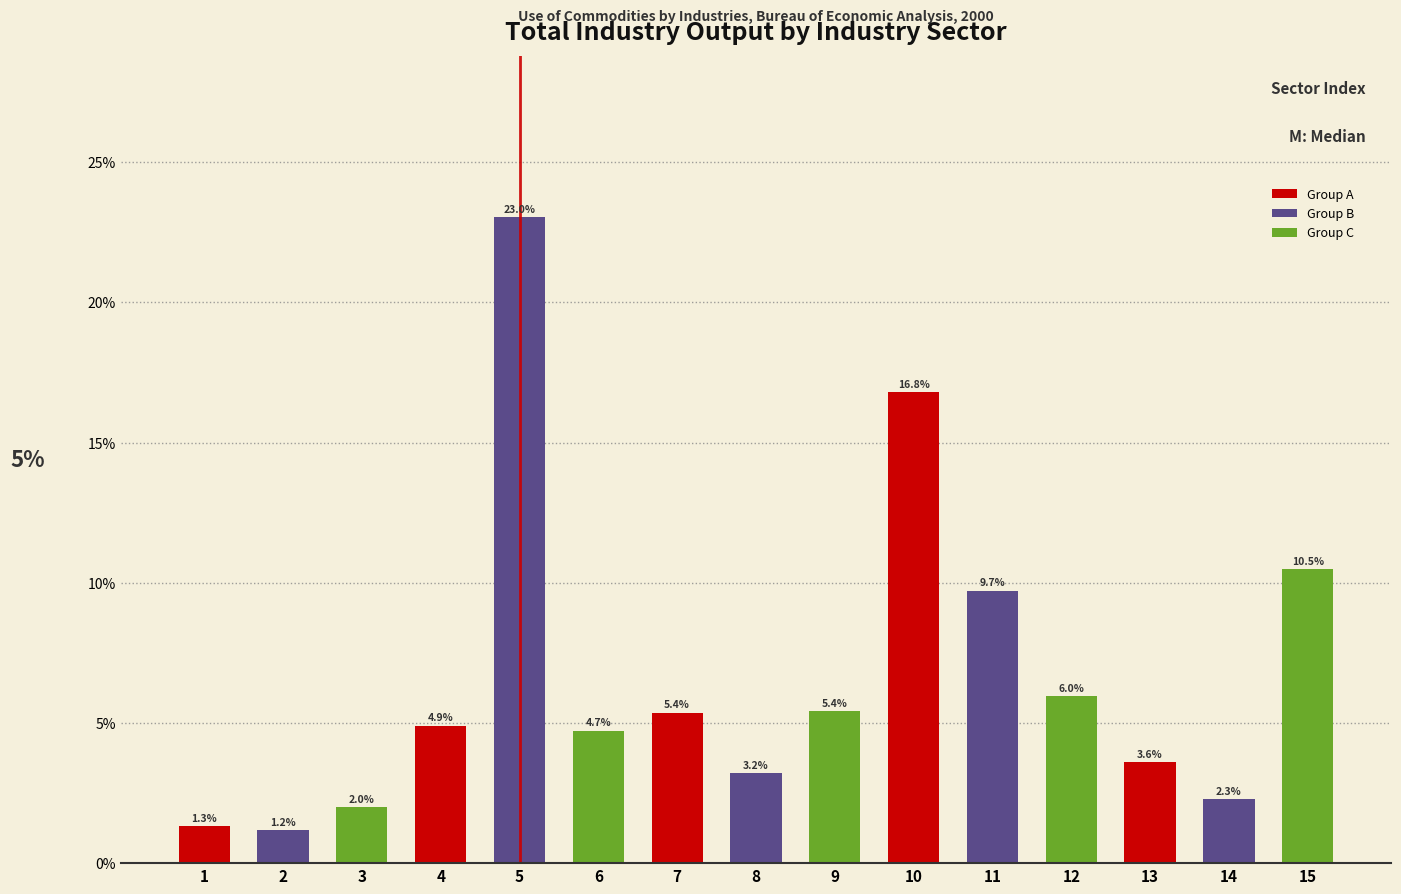

Reading left to right, list all the values displayed in this chart.

1=1.3	2=1.2	3=2.0	4=4.9	5=23.0	6=4.7	7=5.4	8=3.2	9=5.4	10=16.8	11=9.7	12=6.0	13=3.6	14=2.3	15=10.5